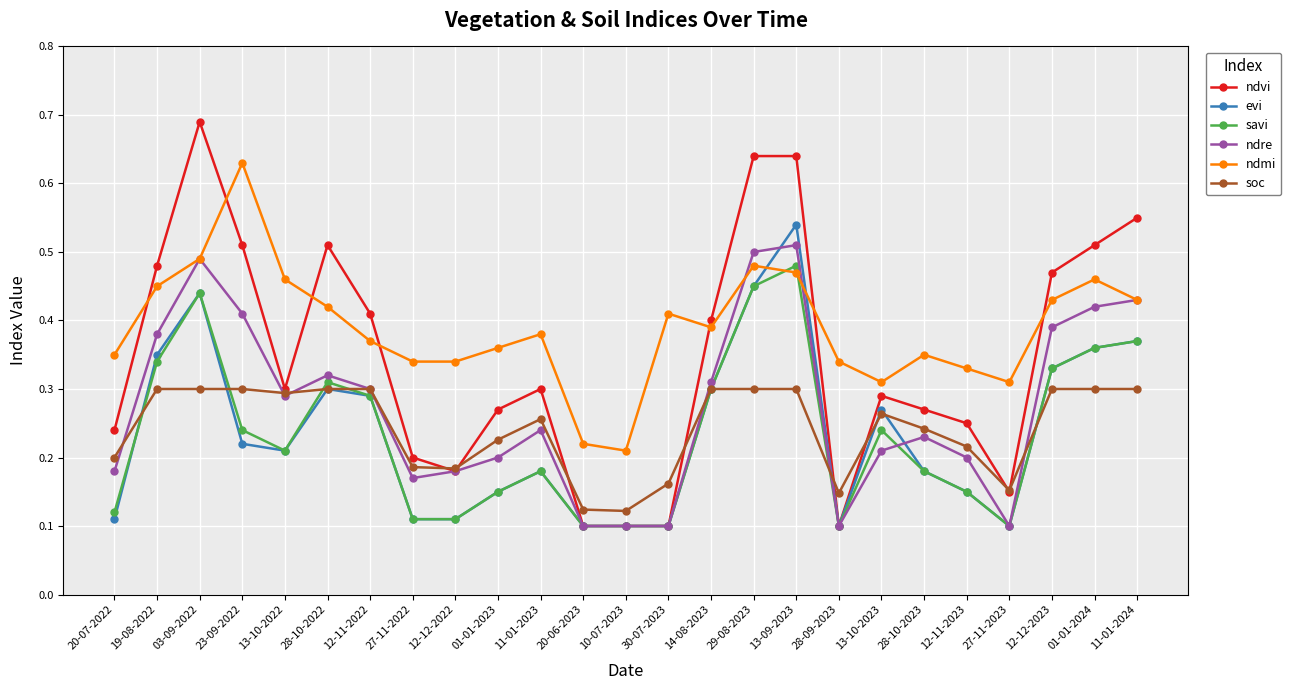

At which label does evi reach its peak?

13-09-2023